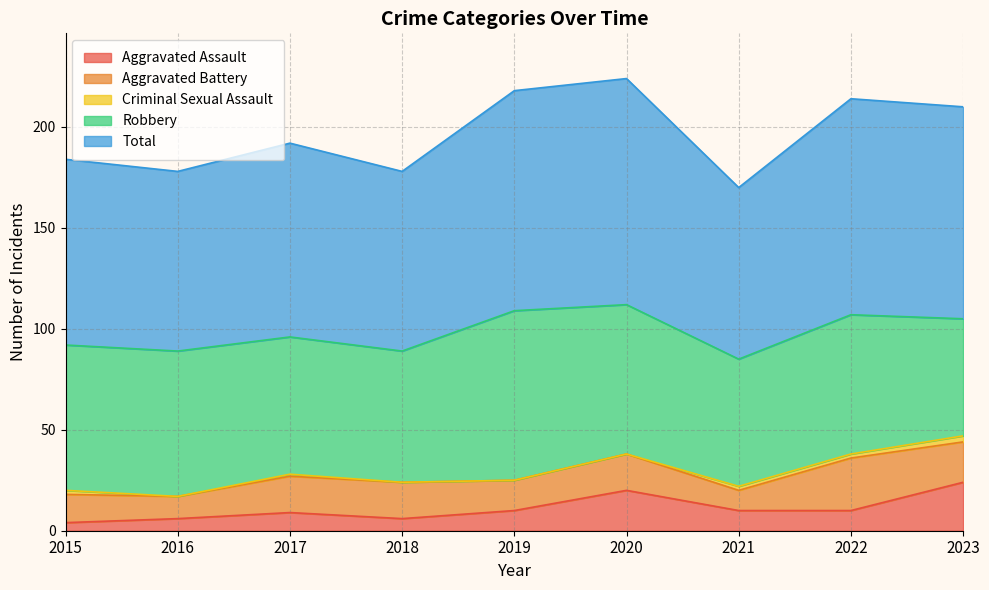

True or false: Total and Robbery intersect in this chart.

False